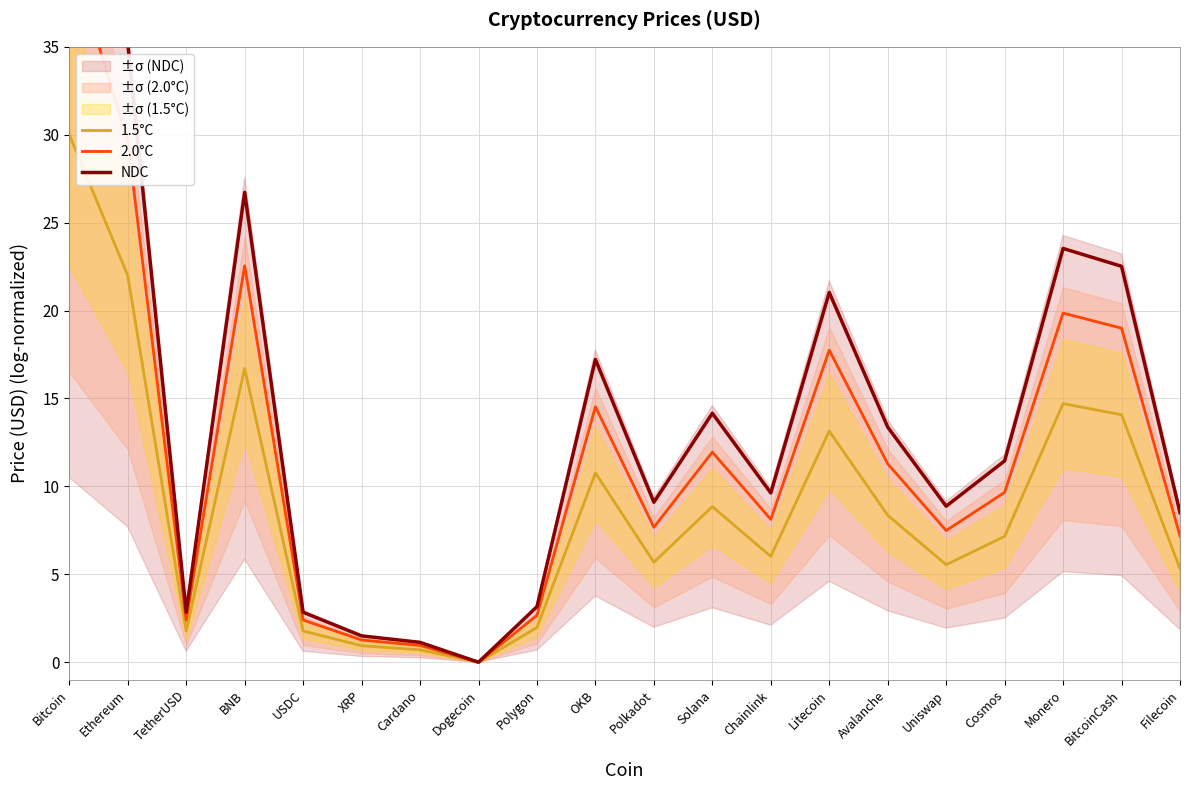

True or false: 2.0°C and NDC intersect in this chart.

False